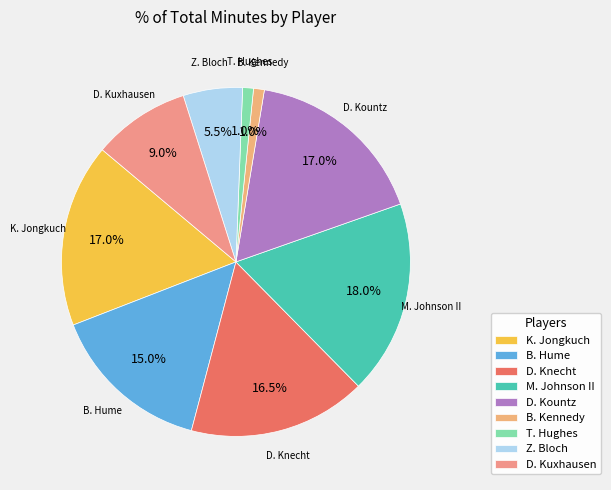

To the nearest percent, what percentage of the pie is B. Kennedy?

1%